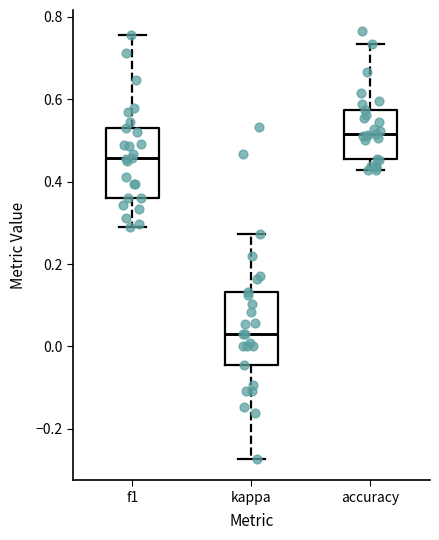

Where is the upper edge of the box for kappa on the y-axis? The values are not printed on the chart, so give them approximately, as read against the axis.

0.14